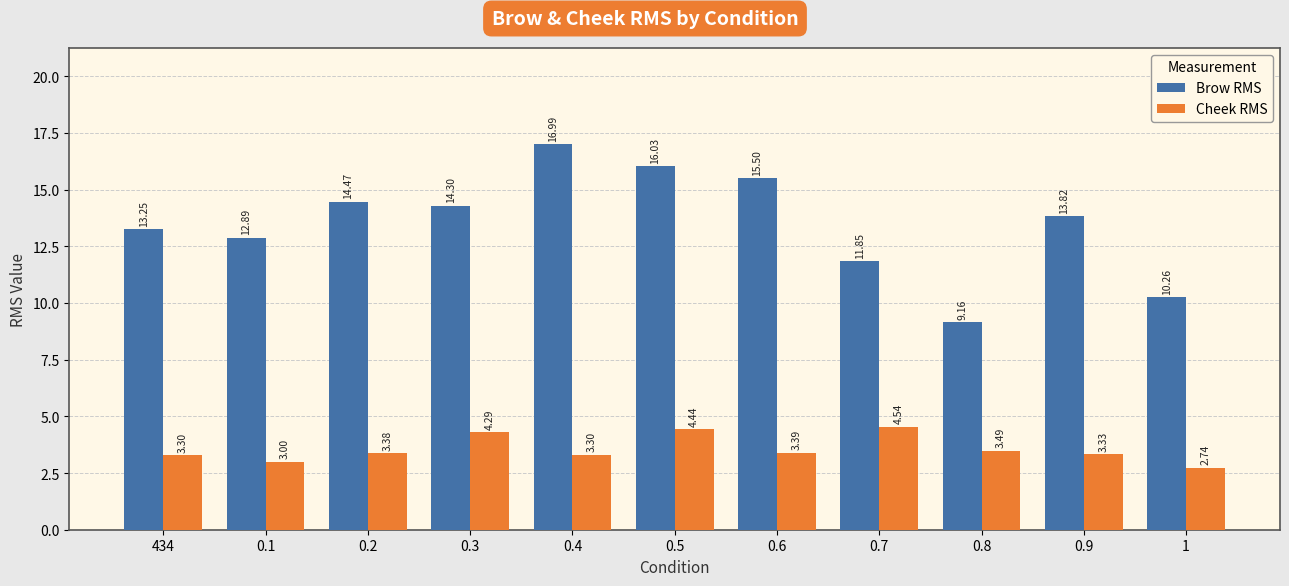

What are all the series names shown in the legend?

Brow RMS, Cheek RMS